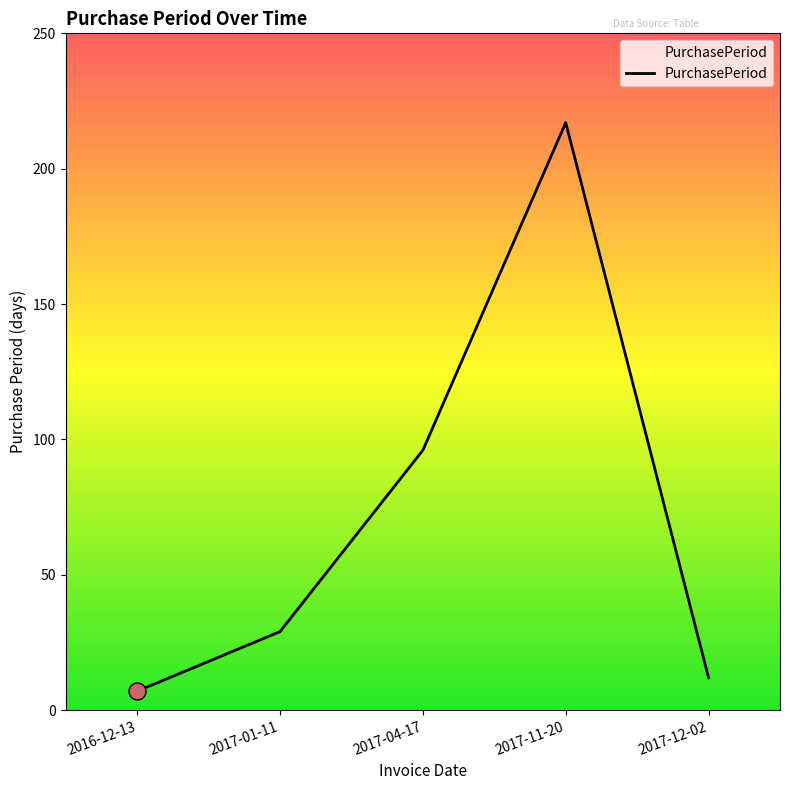

Between 2017-04-17 and 2017-11-20, which is larger?

2017-11-20